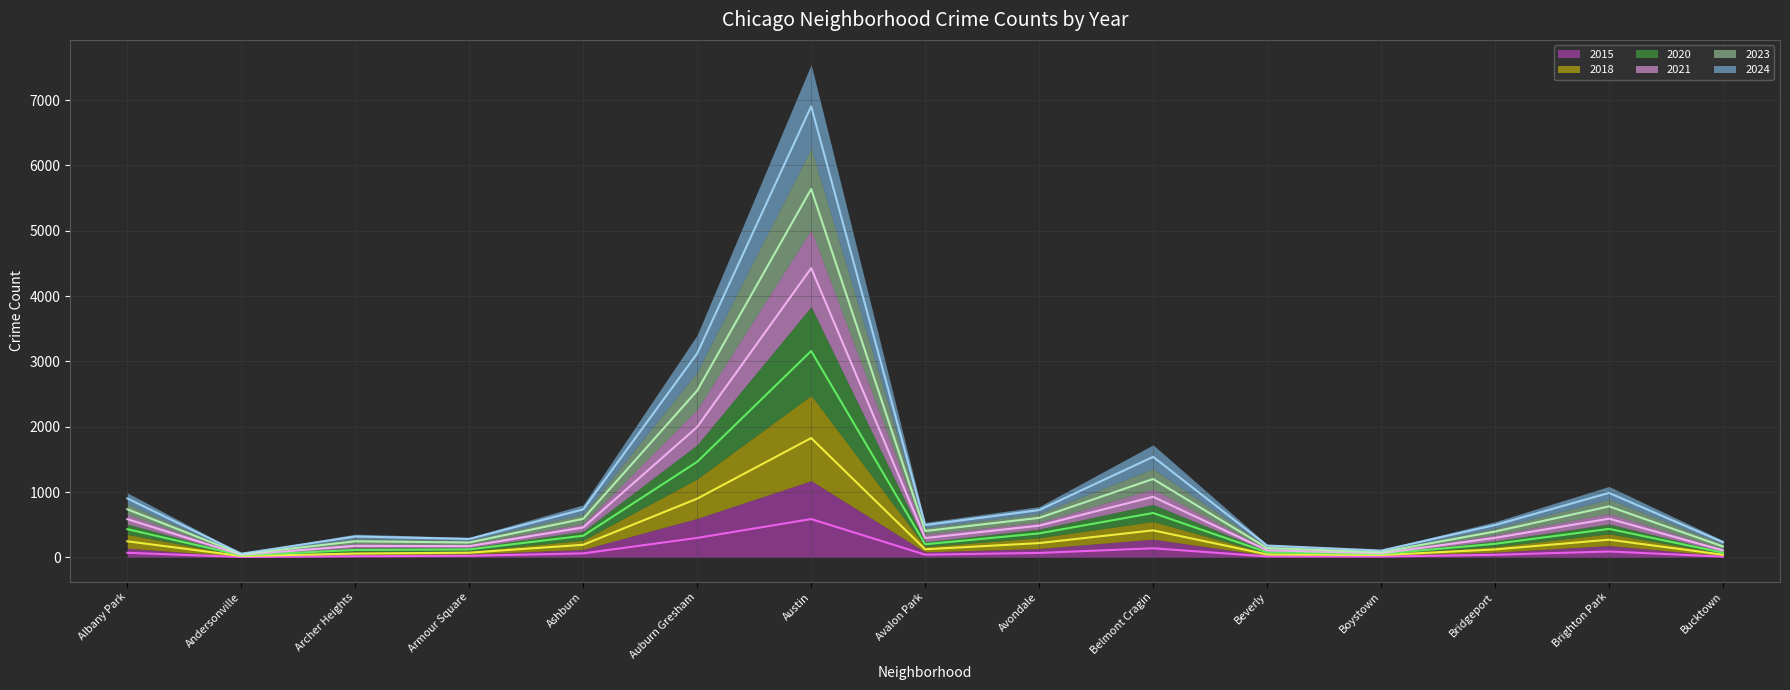

What position from the left is Bucktown?

15